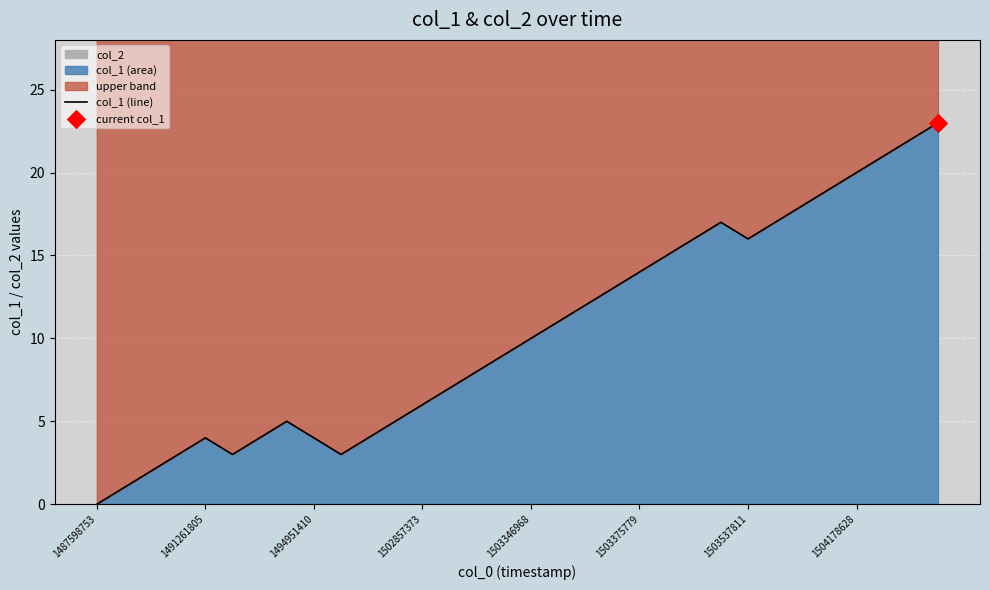

What is the change in value from 13 to 28?

+13